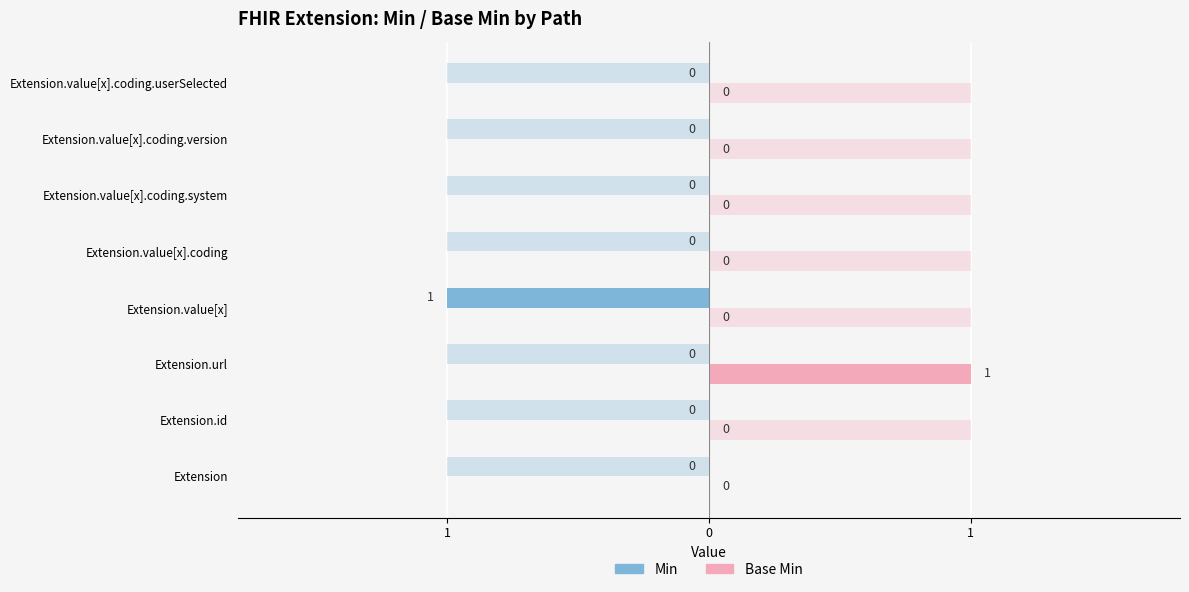

How many data points does each series have?

8